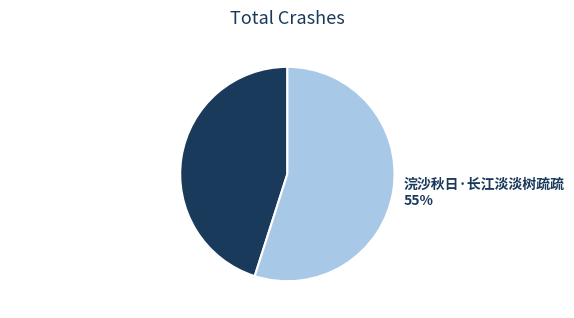

Does 呈王山父·疏烟淡淡树重重 represent more than half of the total?

No